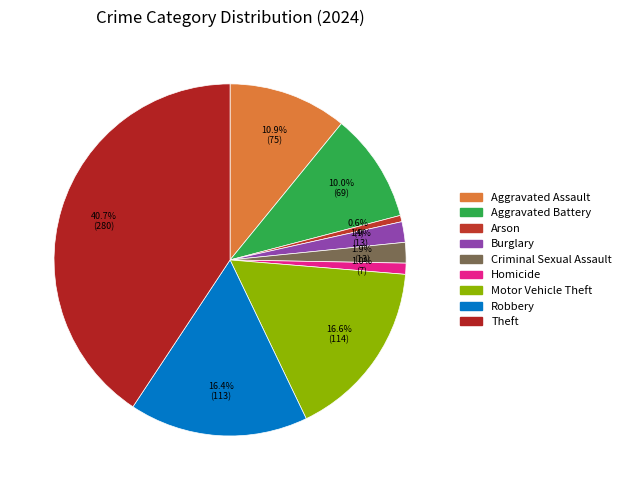

To the nearest percent, what is the combined percentage of Motor Vehicle Theft and Theft?

57%